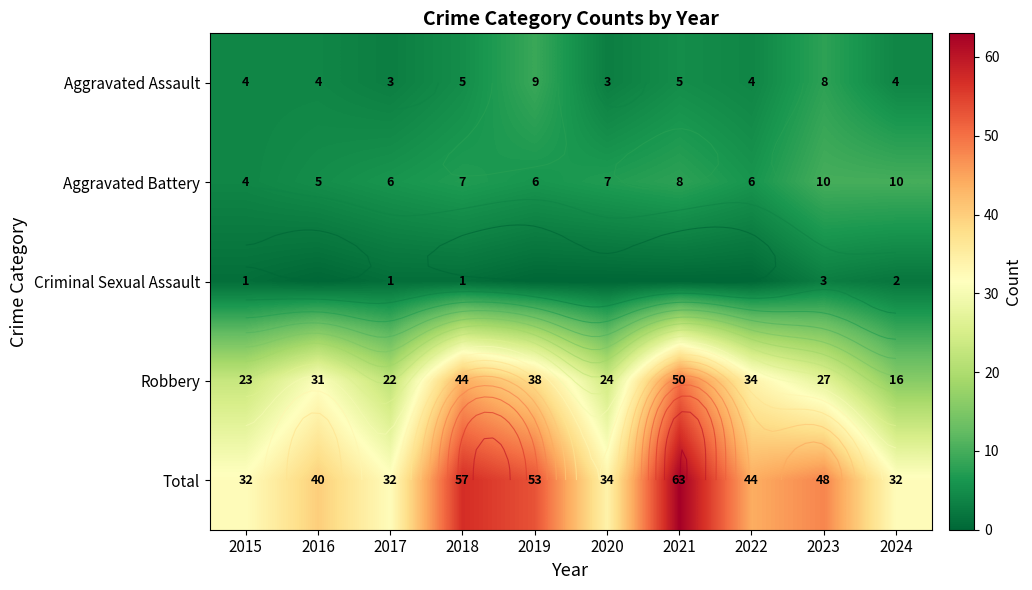

How many categories are shown in the chart?

10